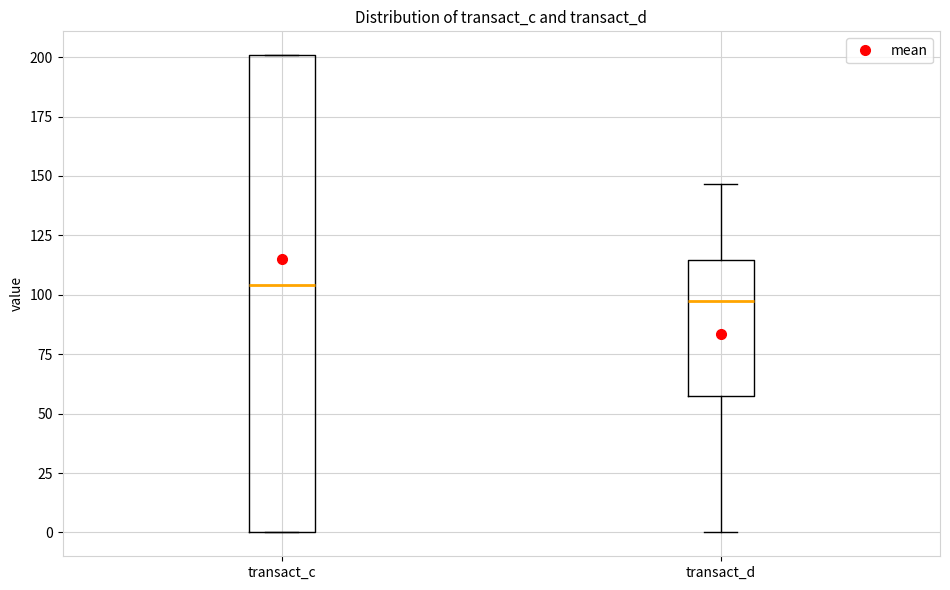

Reading left to right, read every box against the y-axis: the position of its median line, the range the box covers, and the ends of its whiskers. The values are not printed on the chart, so give them approximately, as read against the axis.

transact_c: median 105, box 0 to 200, whiskers 0 to 200
transact_d: median 95, box 55 to 115, whiskers 0 to 145